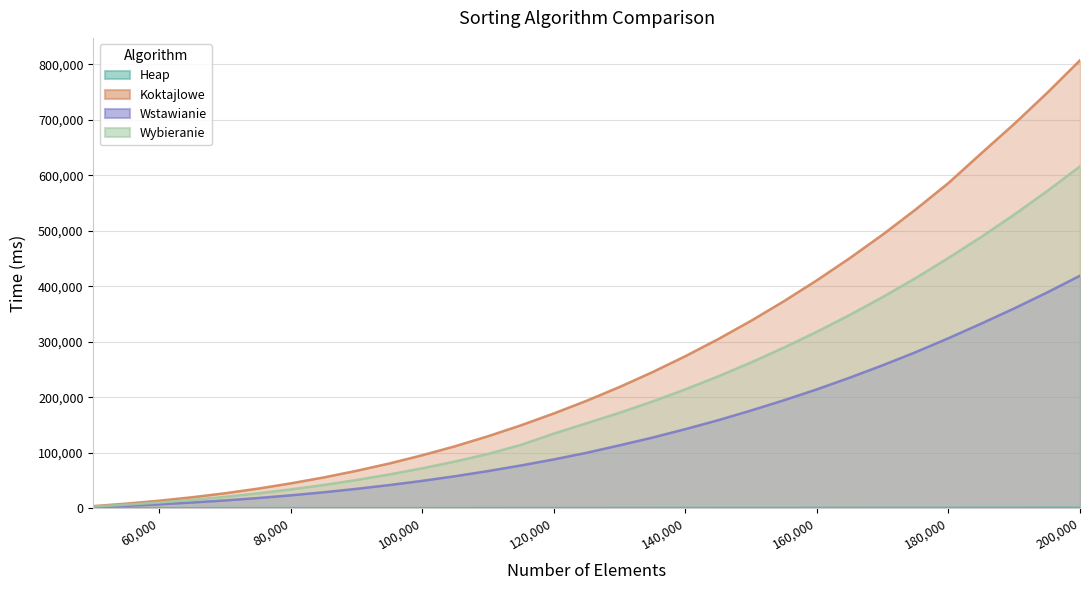

What is the total value across all series at 105000?

253372